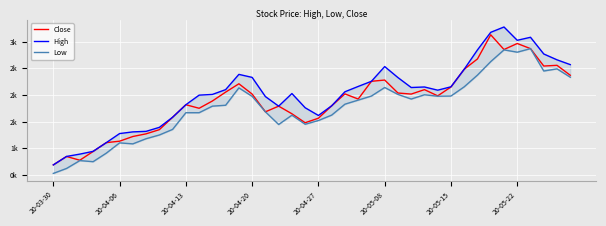

Between 24 and 29, which series saw the biggest shift?

Close